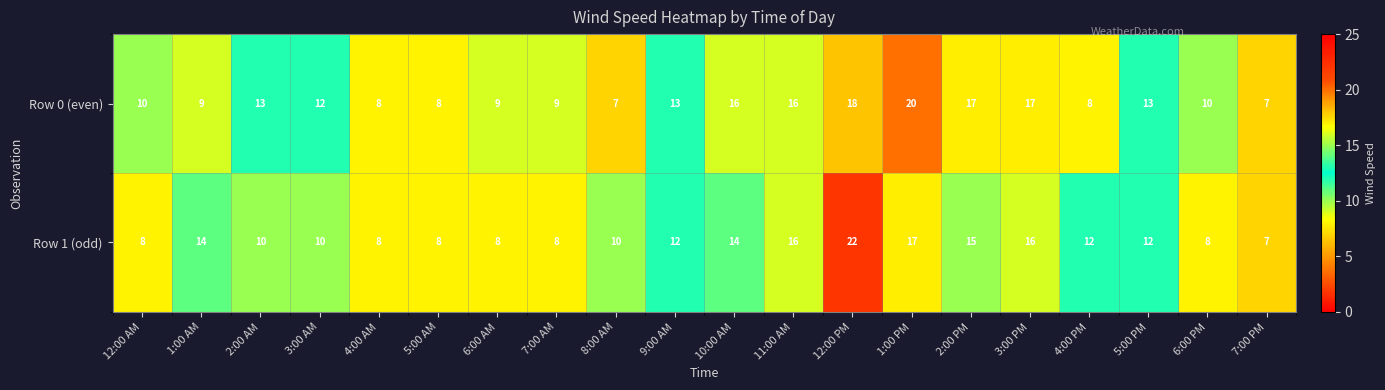

At which label does Row 1 (odd) first exceed 12?

1:00 AM